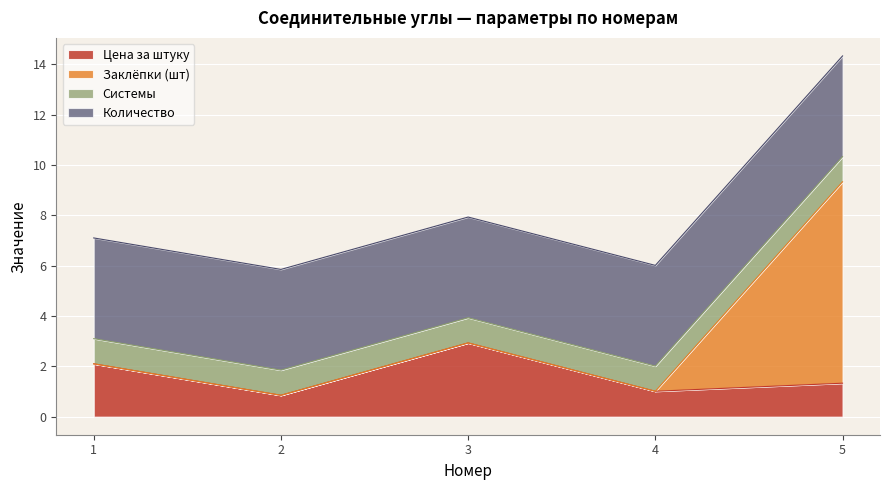

How many categories are shown in the chart?

5